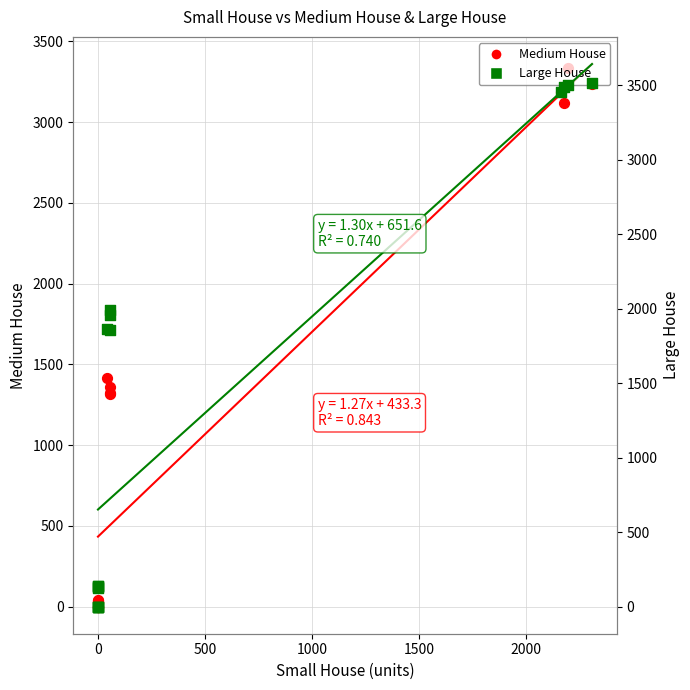

At how many categories does at least one series exceed 863?

8